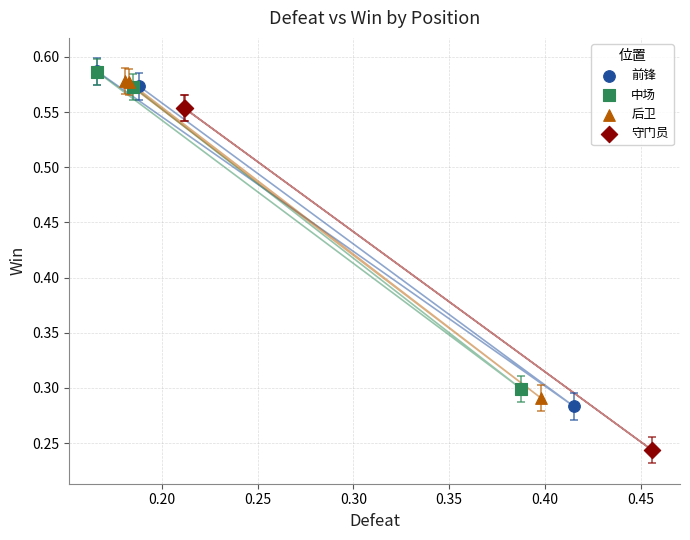

Which series contains the lowest Y value?

守门员